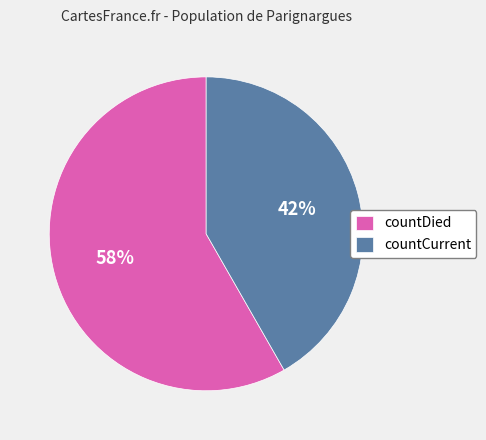

Count the number of slices in the pie.

2